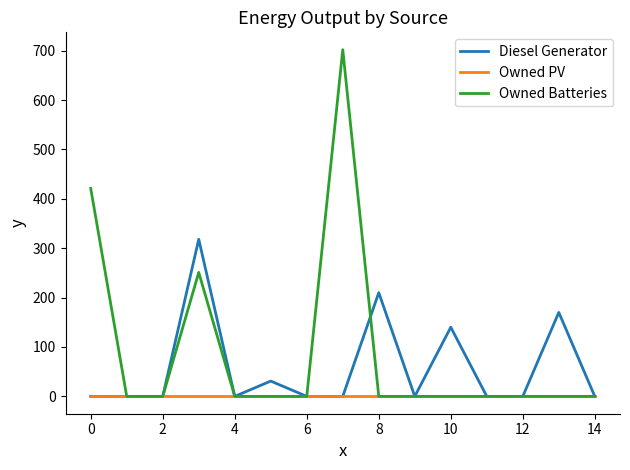

What is the maximum value shown in the chart?

702.0